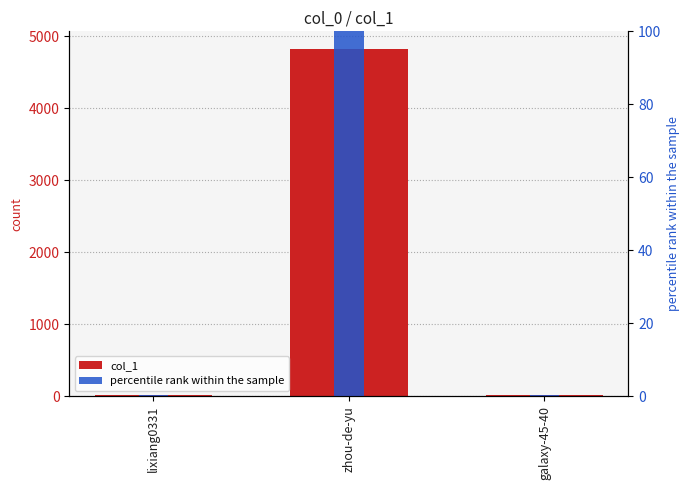

What is the minimum value for col_1?

13.0